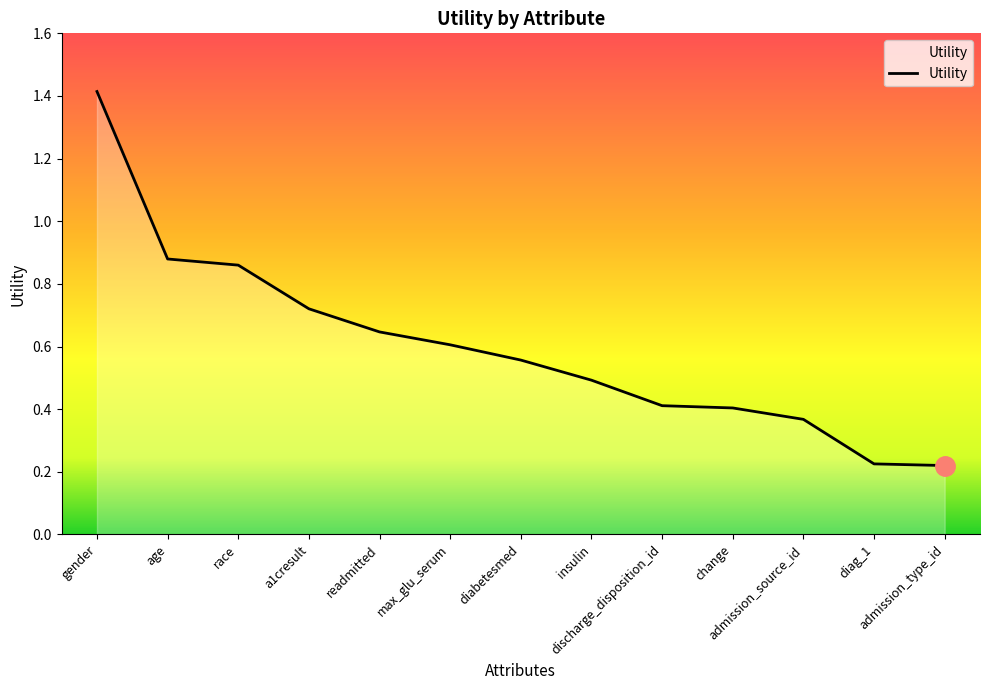

The value at diag_1 is 0.4. True or false?

False